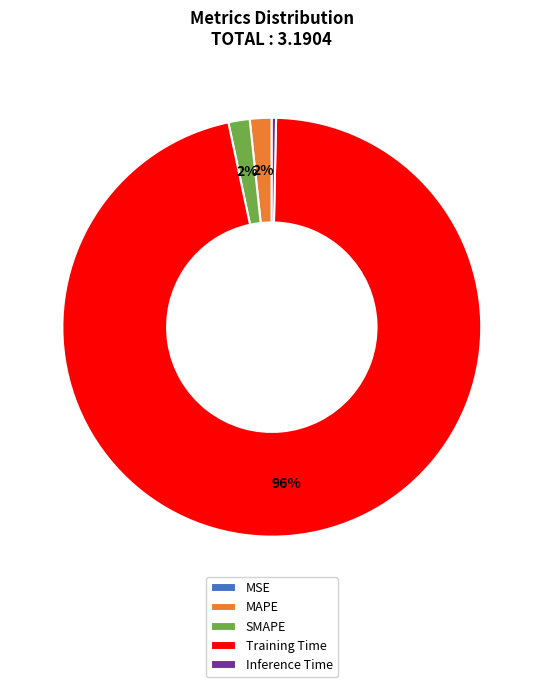

Does any single category account for the majority?

Yes